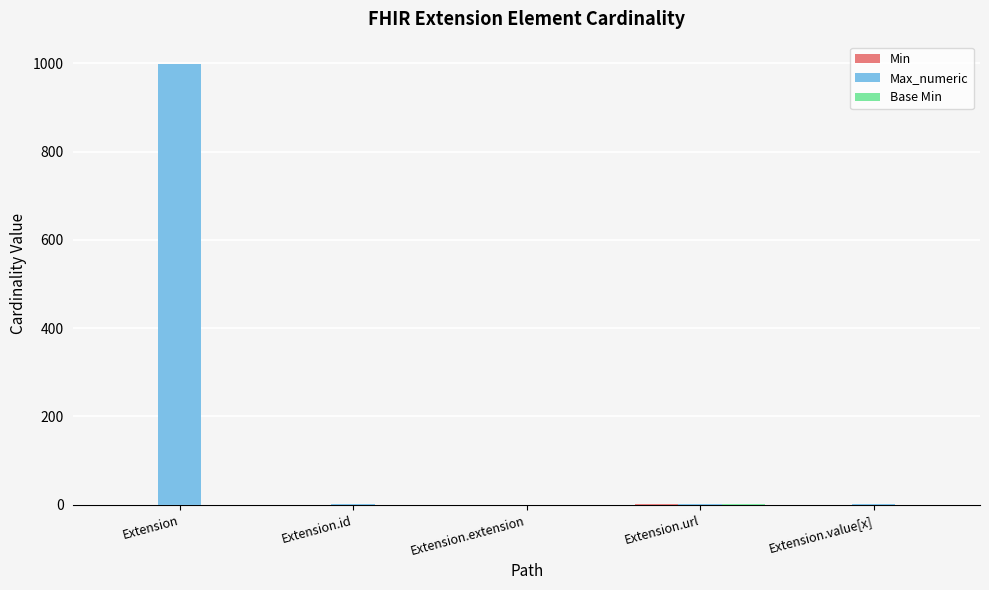

True or false: Max_numeric has a value of 999 at Extension.

True